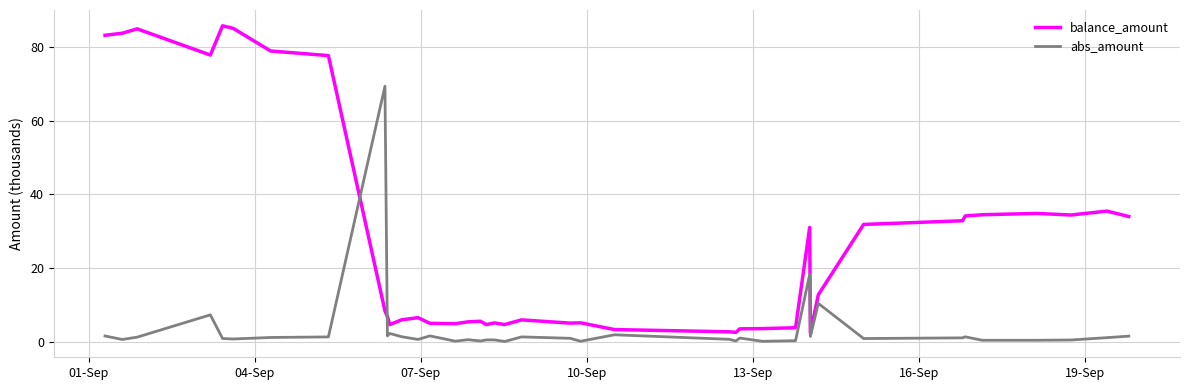

What is the difference between the maximum and minimum values in the abs_amount series?

69.3